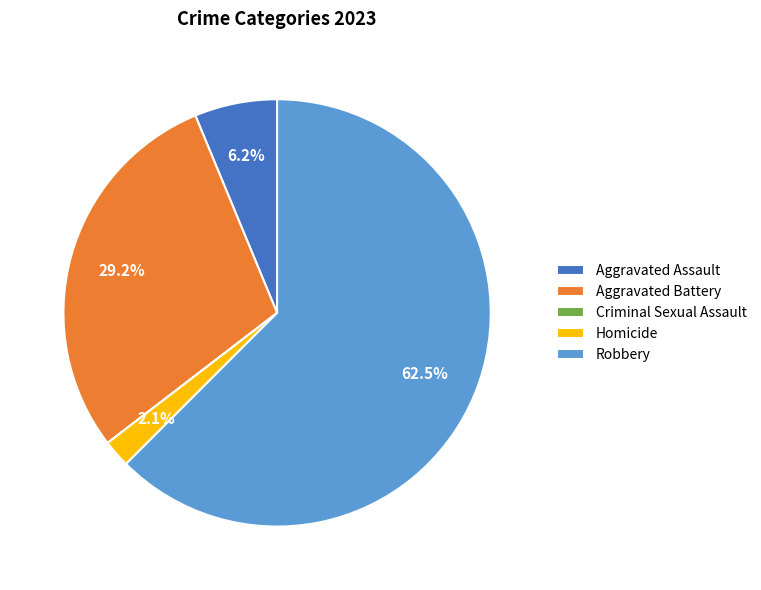

What is the largest slice in the pie chart?

Robbery